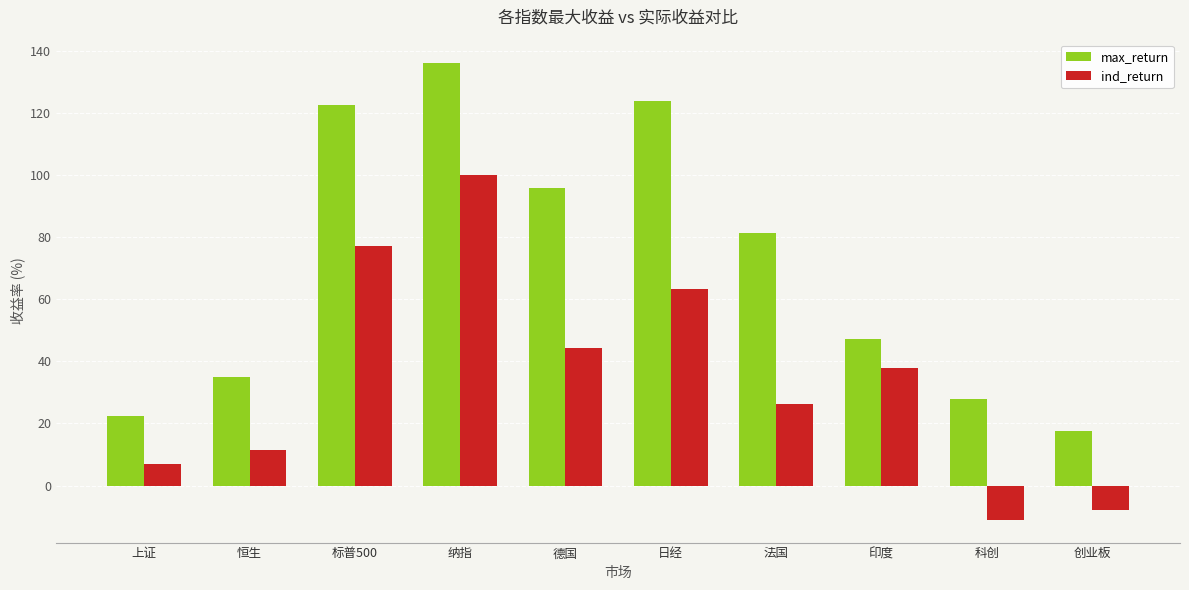

What is the label of the 3rd bar from the left?

标普500